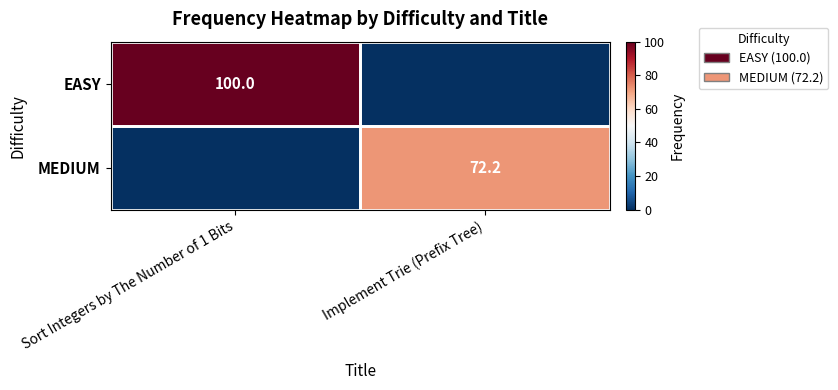

The value of MEDIUM at Implement Trie (Prefix Tree) is 72.2. True or false?

True